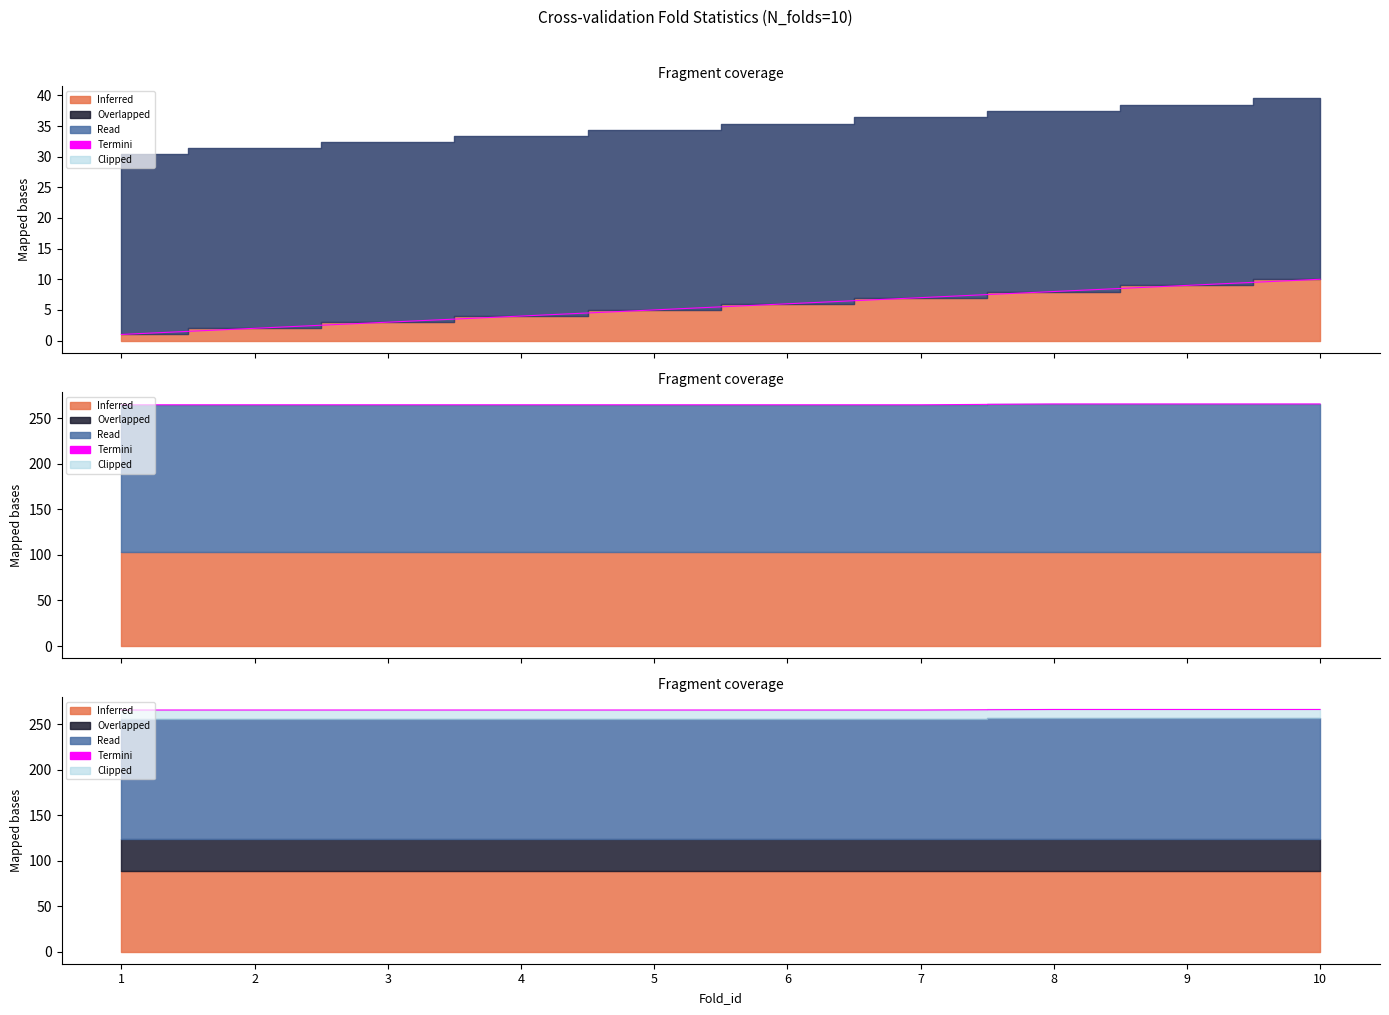

What is the value of the 2nd point from the left?

265.7